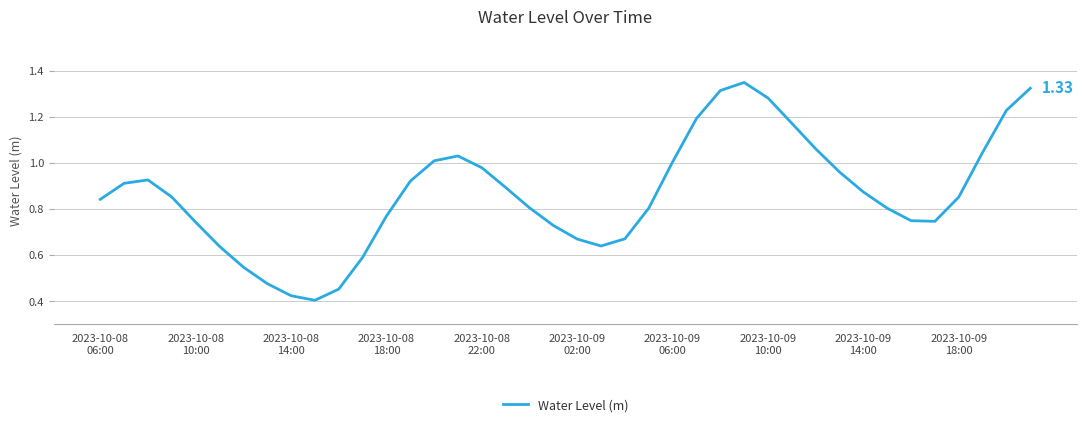

What is the average value?

0.9